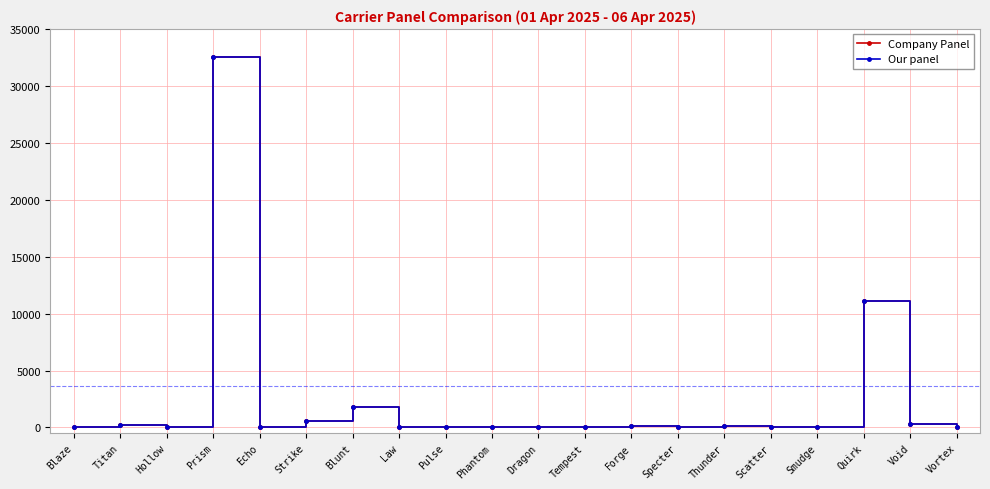

How many interior local valleys does the Our panel series have?

4